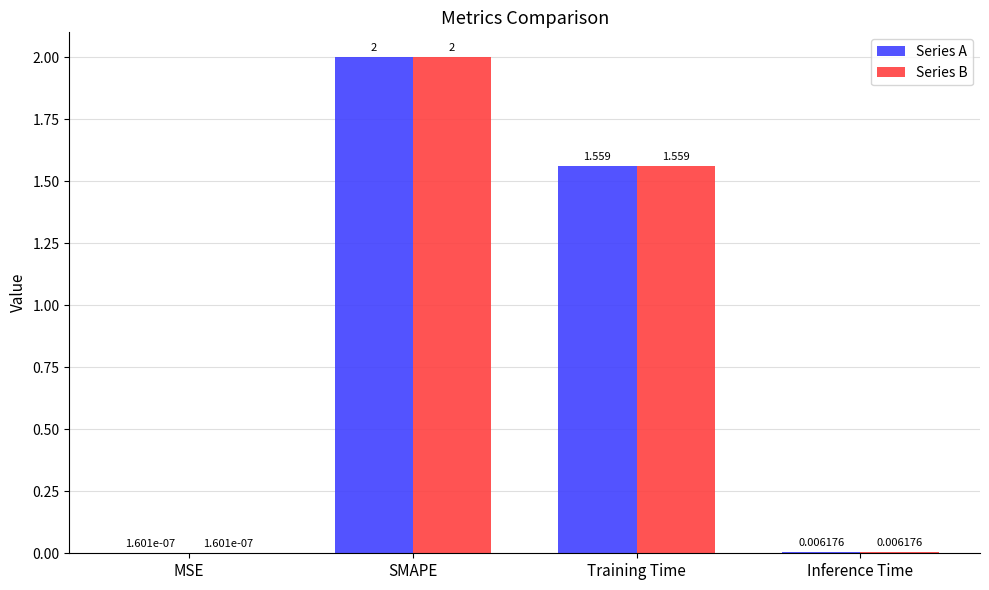

Is it true that Series A equals 2.6 at Training Time?

False